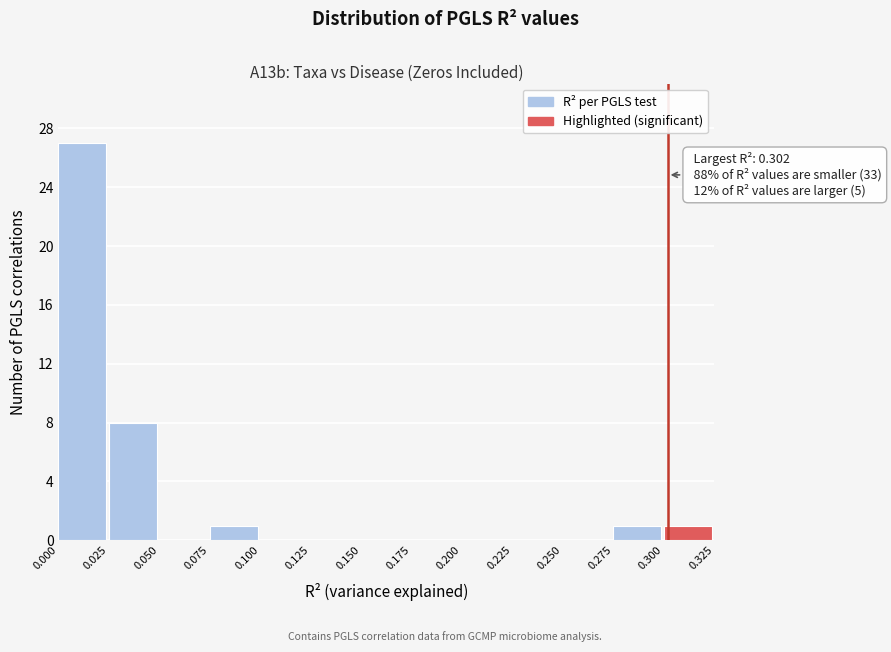

Over which range of the x-axis is the bar tallest?

0.000 to 0.025